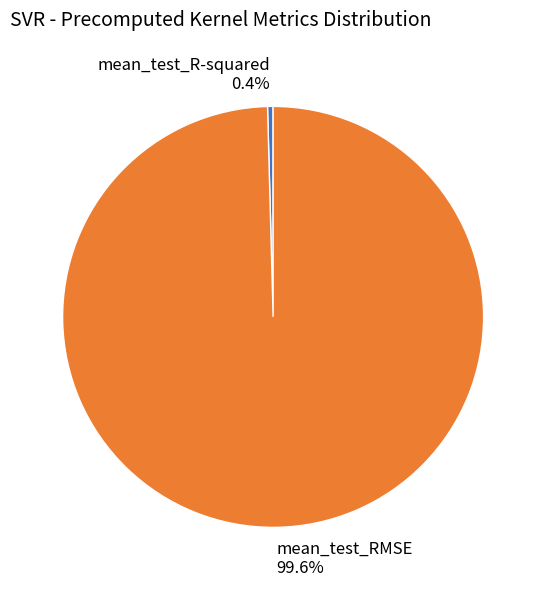

To the nearest percent, what is the average slice percentage?

50%